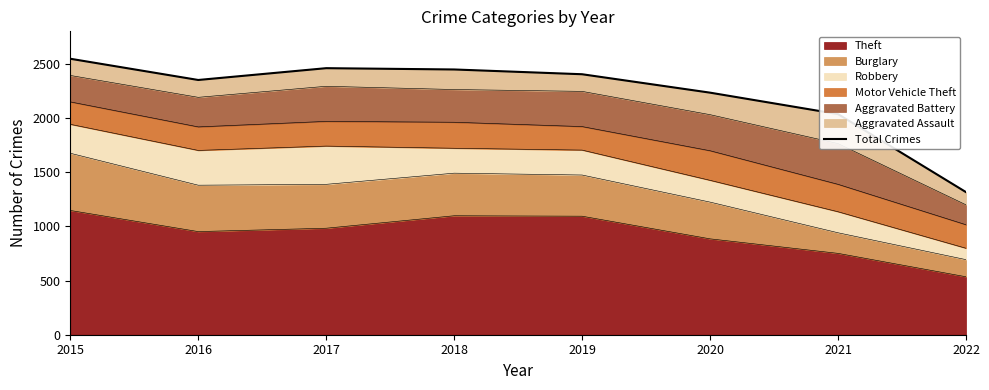

At which label is Theft closest to 841?

2020